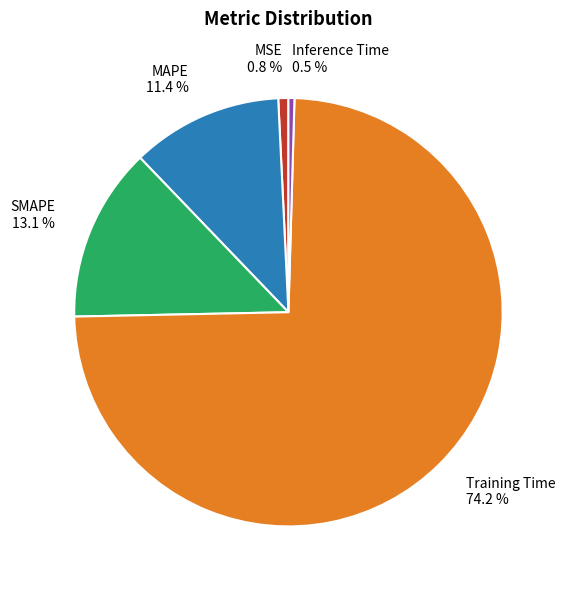

What is the majority slice?

Training Time